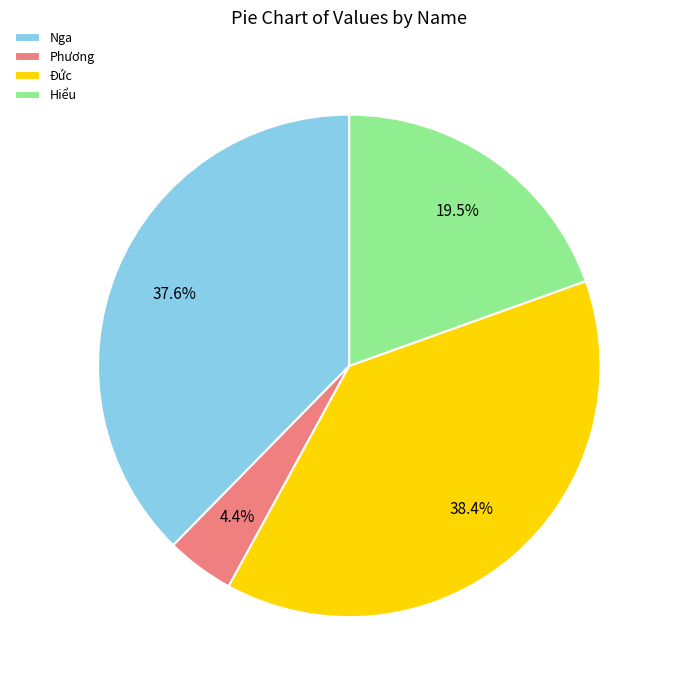

Is the sum of Nga and Phương greater than half?

No